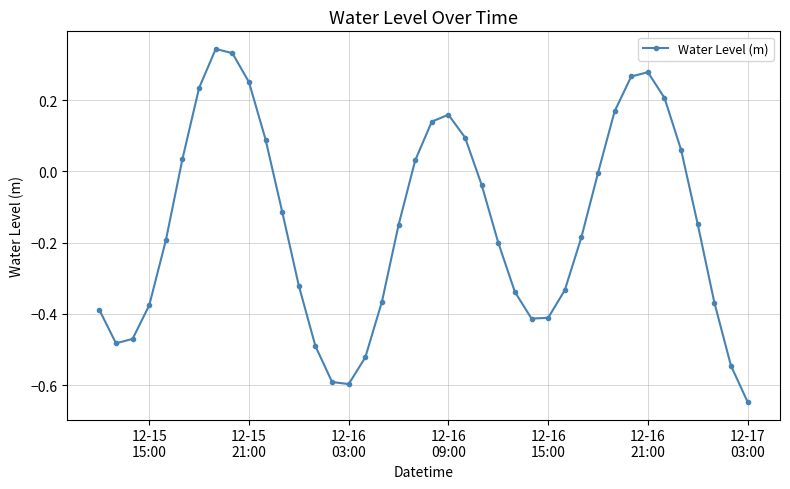

True or false: there are more than 1 points higher than both neighbors.

True